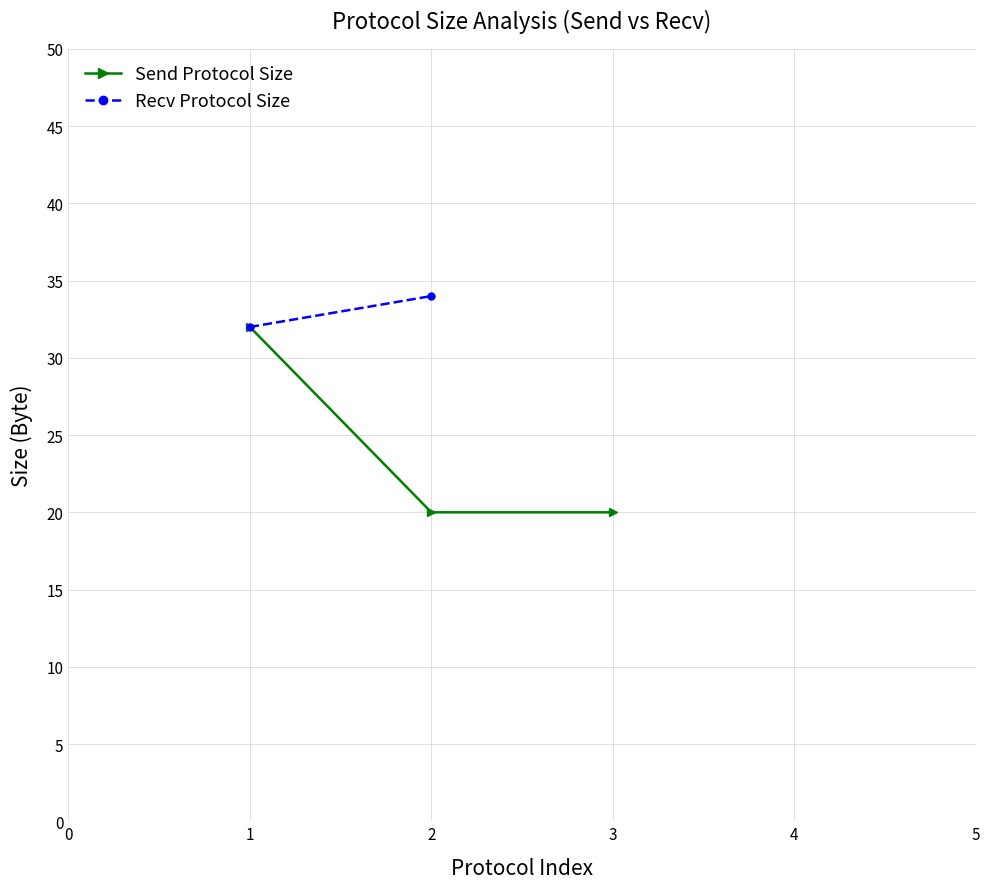

What is the greatest value displayed?

32